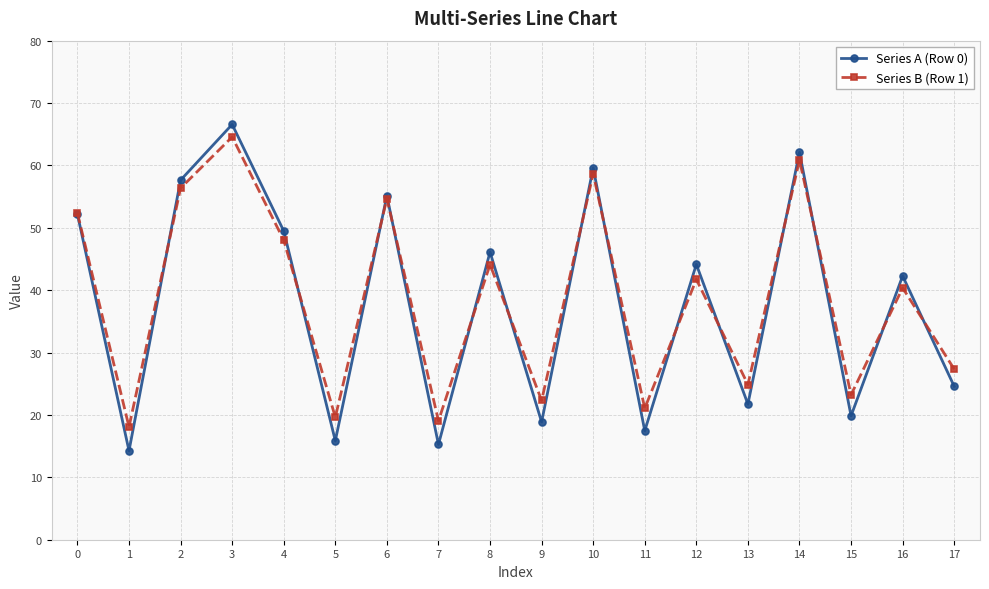

What is the value of the Series A (Row 0) point at the 3rd from the left?

57.6